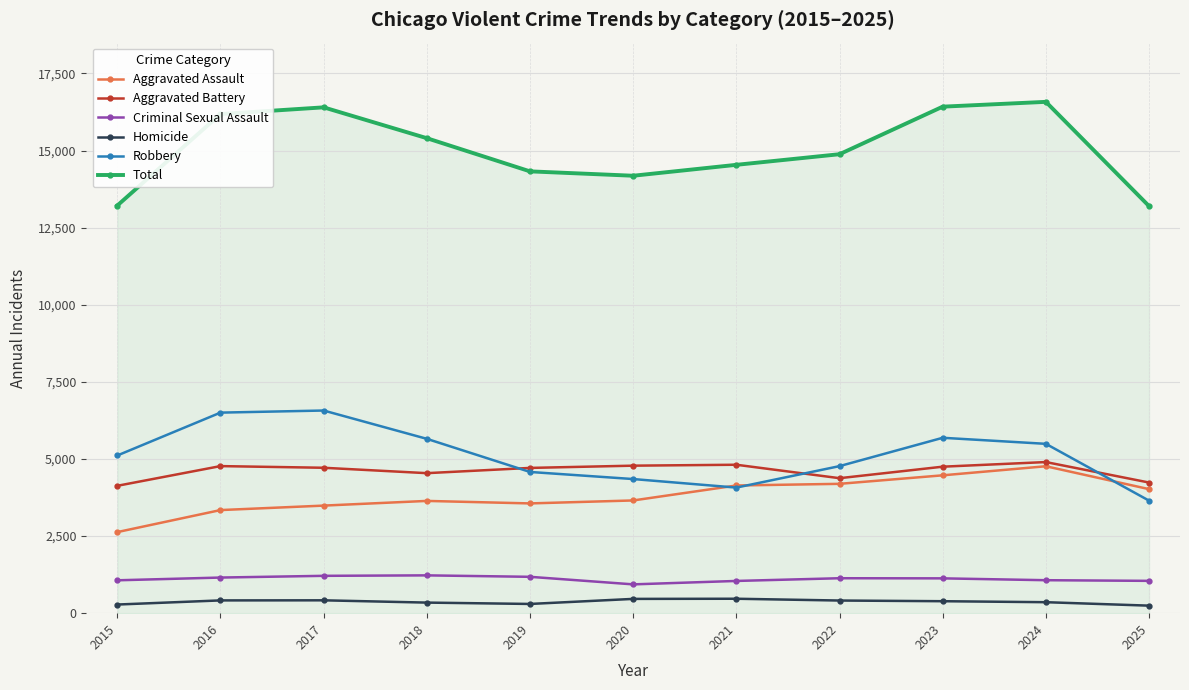

Is it true that Total equals 25202 at 2021?

False